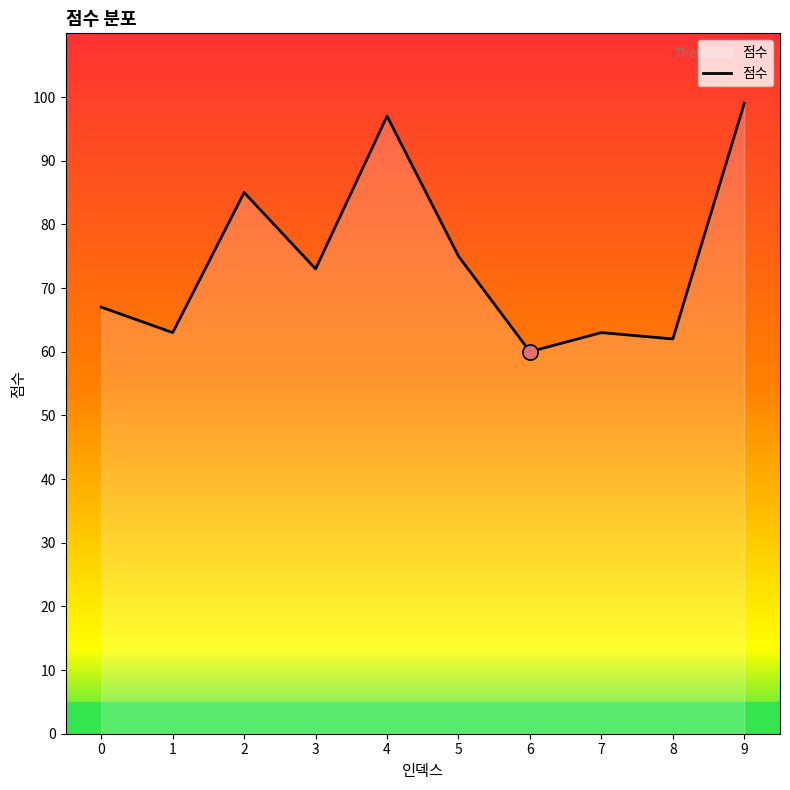

What is the change in value from 1 to 6?

-3